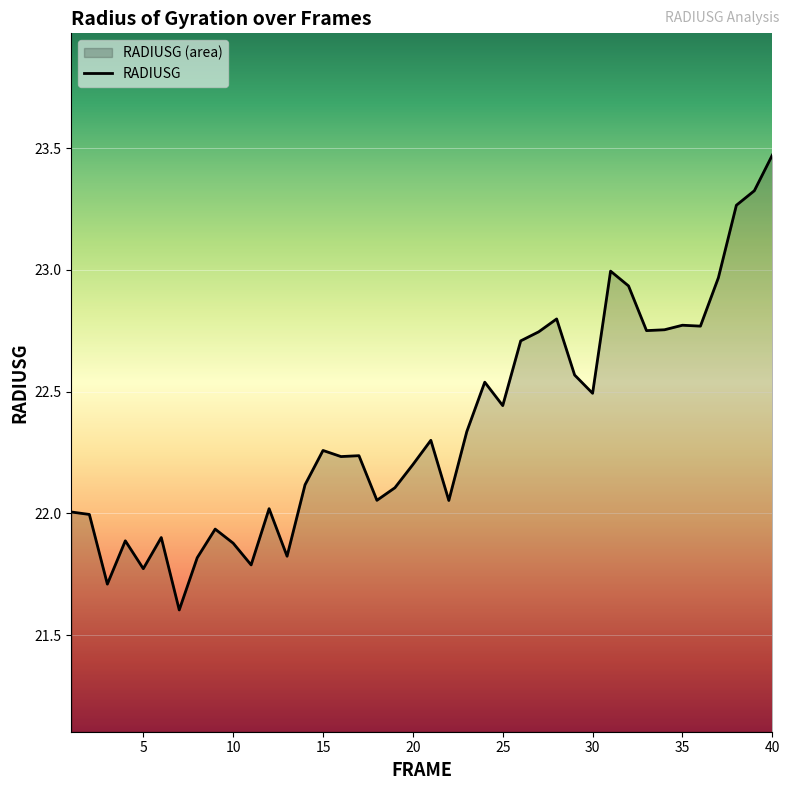

The chart shows a value of 10.7 at 5. True or false?

False